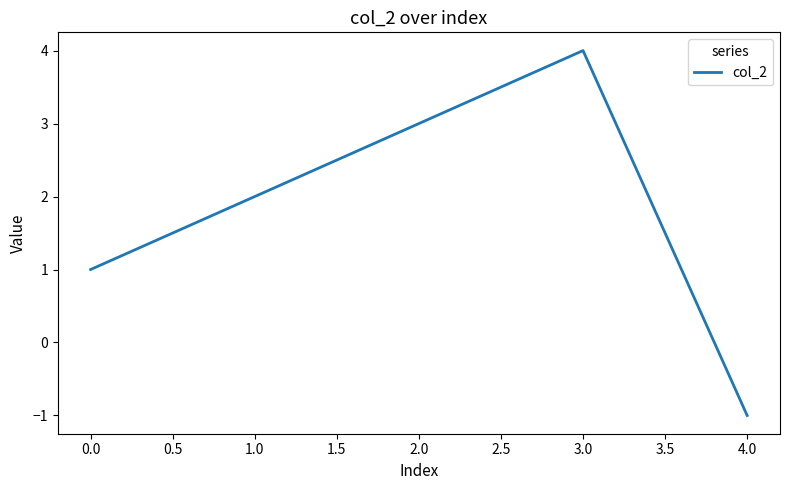

What is the sum of all values?

9